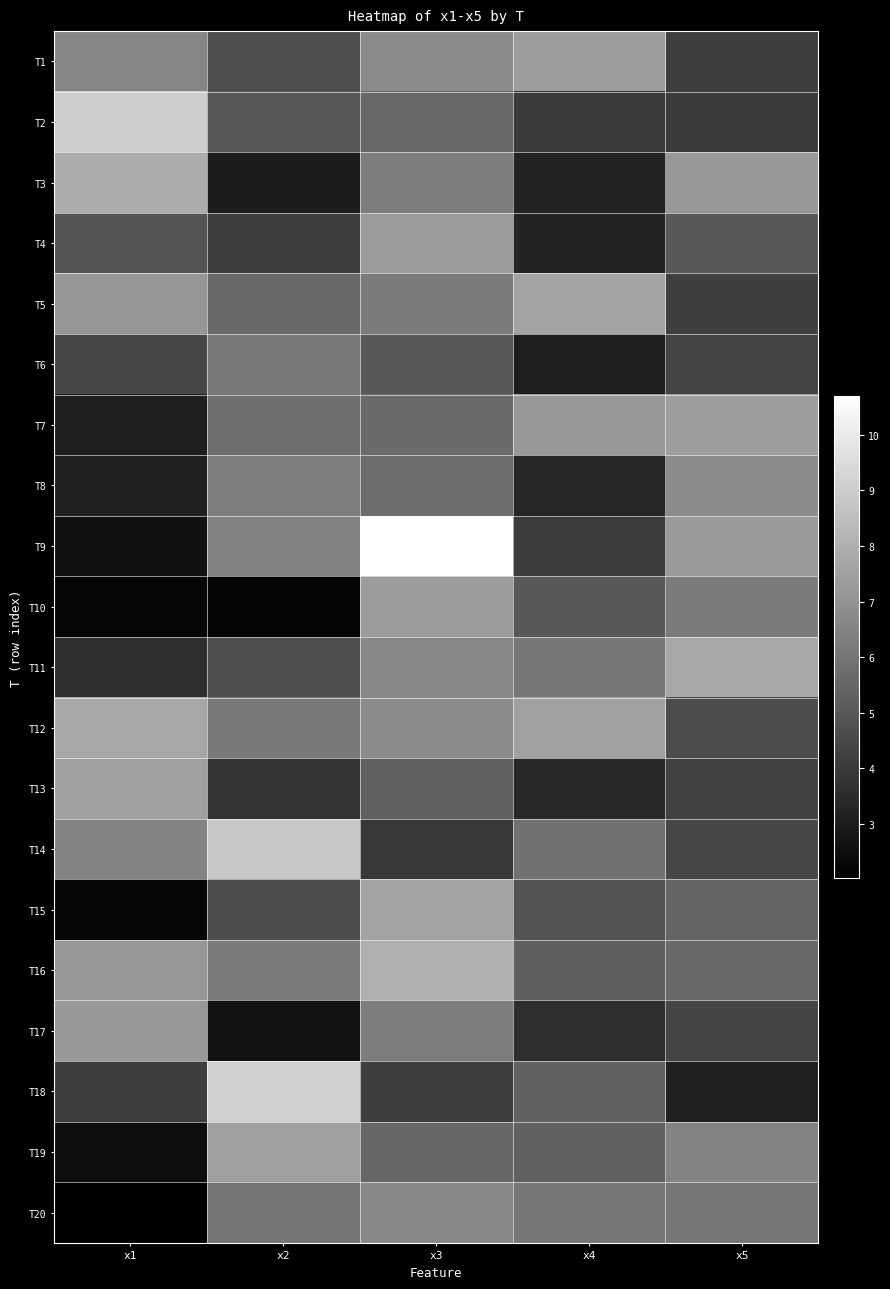

What is the minimum value shown in the chart?

2.0